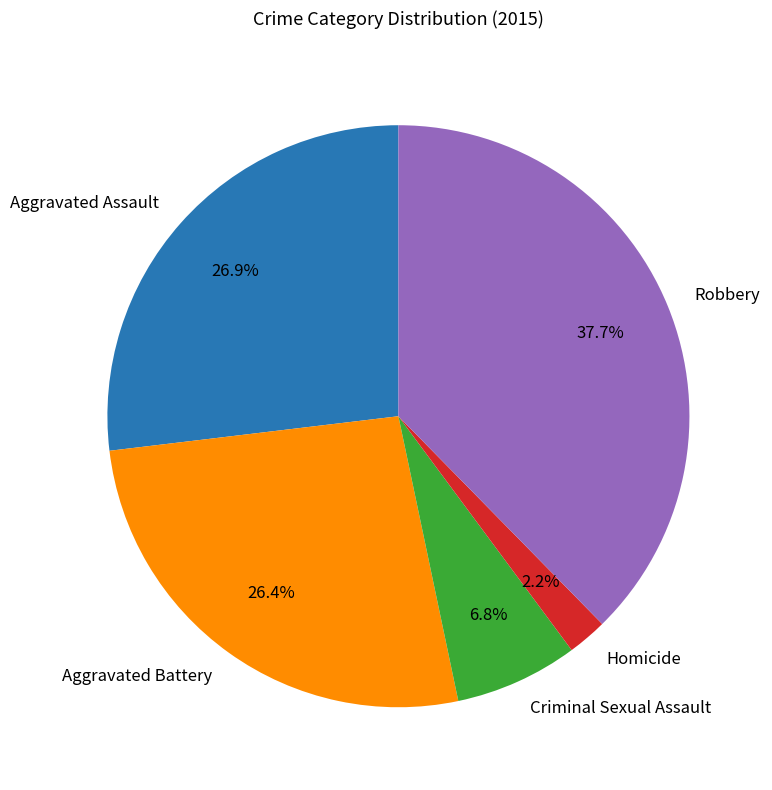

How many segments does this pie chart have?

5